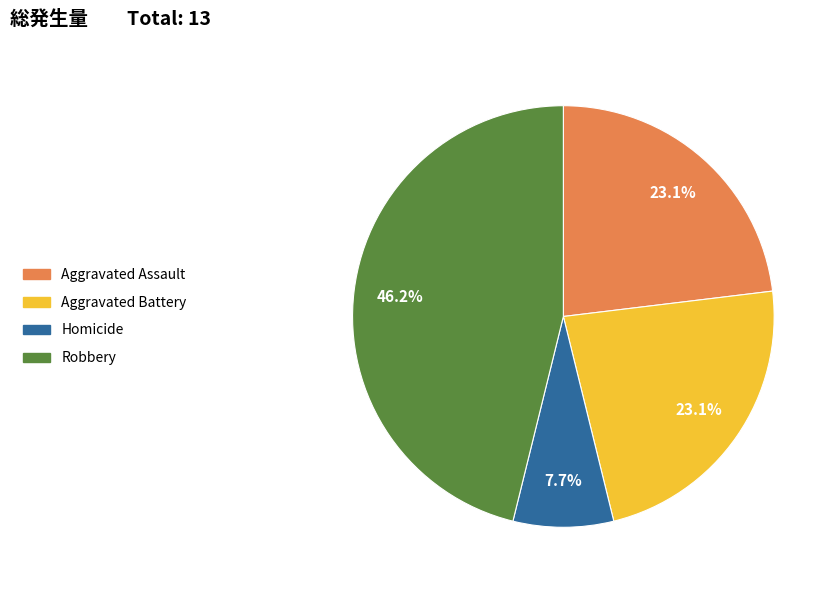

Does any single category account for the majority?

No